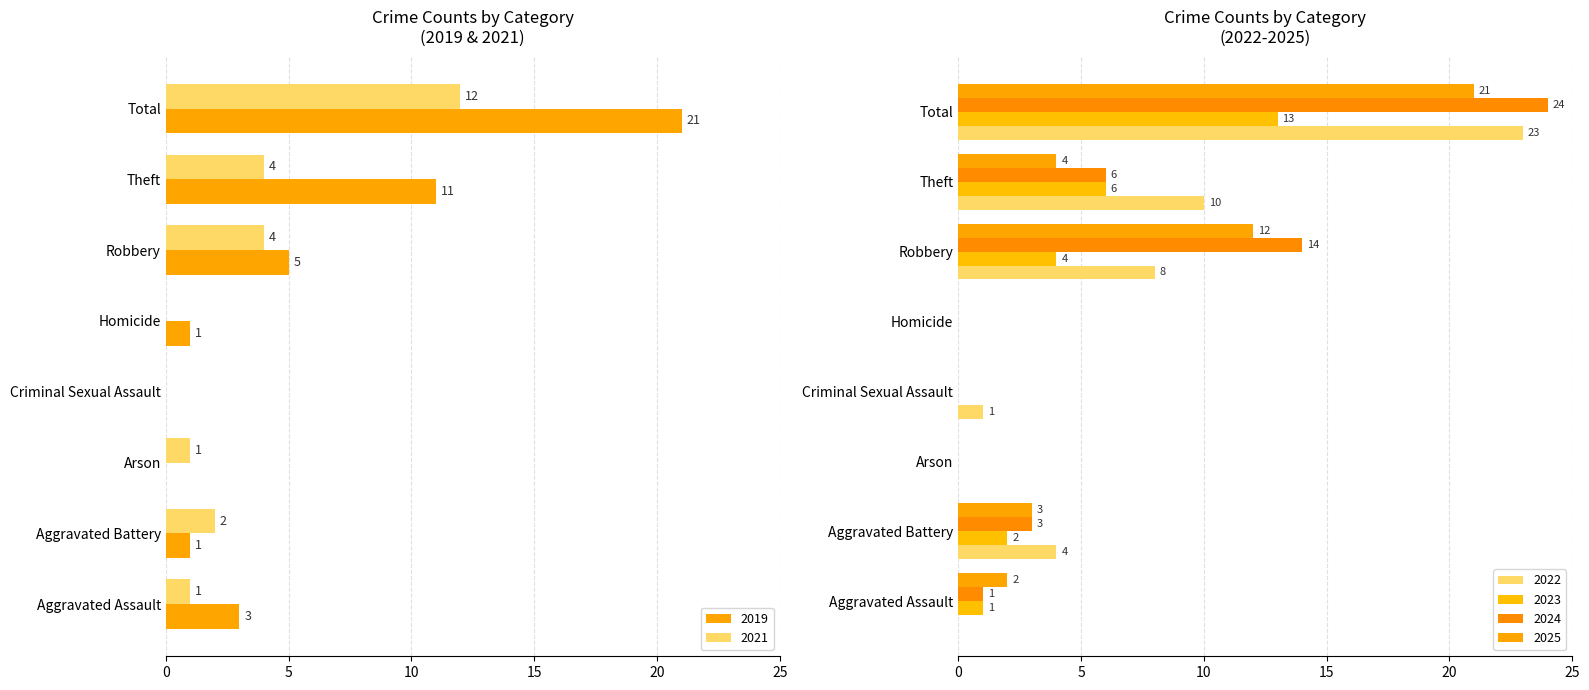

What is the average value of the 2021 series?

3